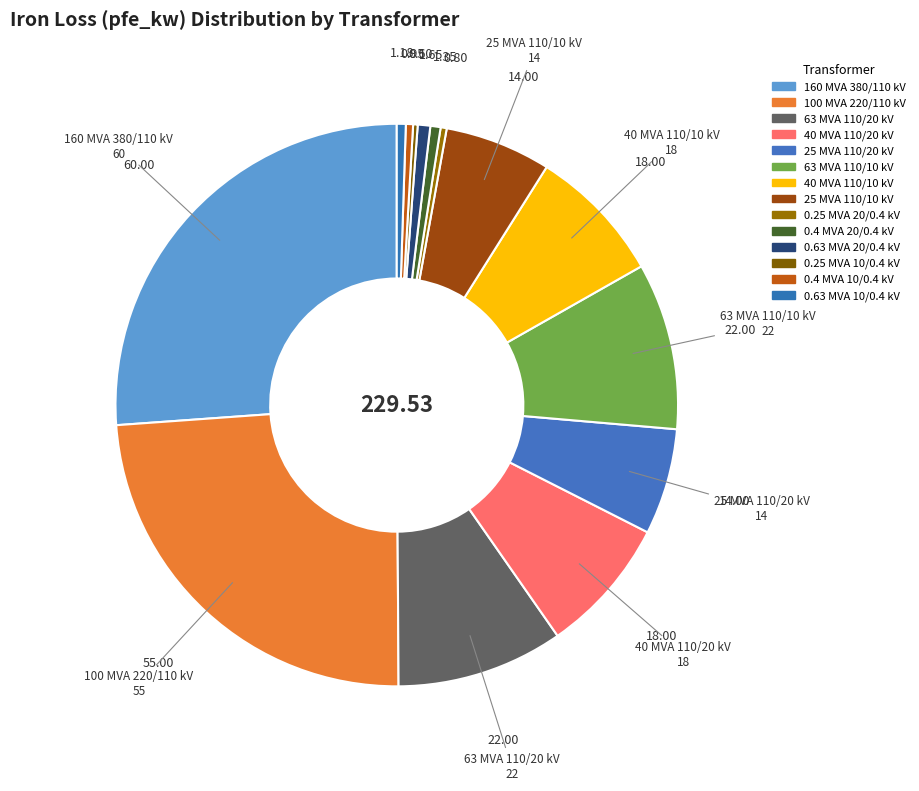

How many slices are in this pie chart?

14